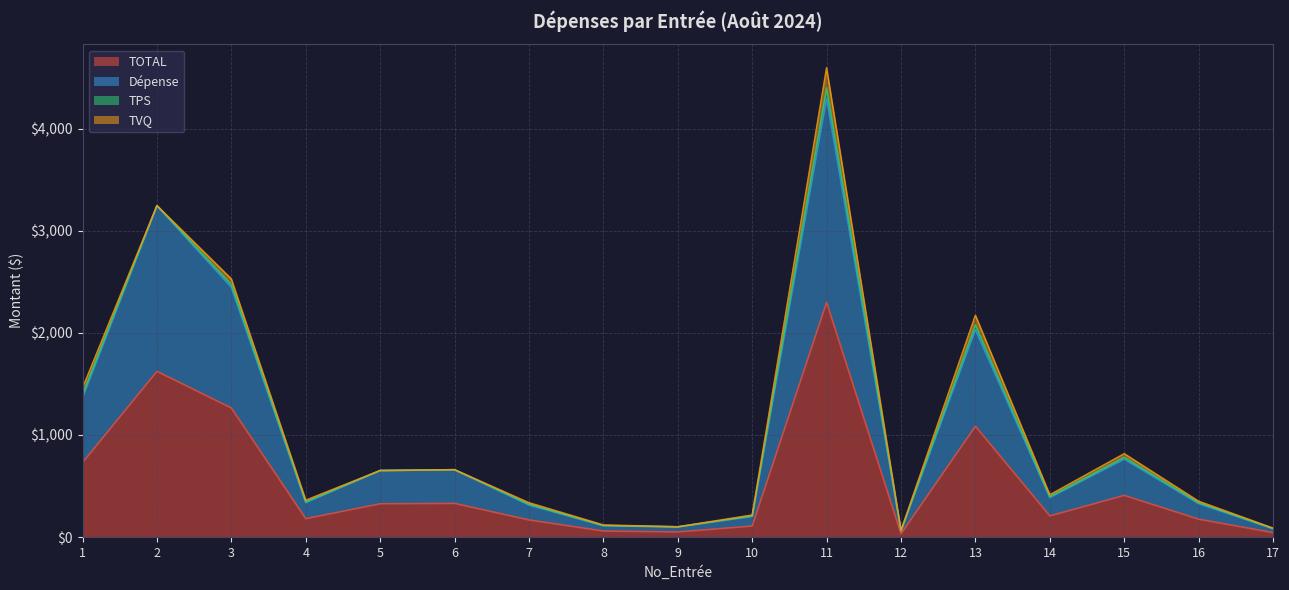

What is the sum of the TOTAL values at 4 and 10?

287.9